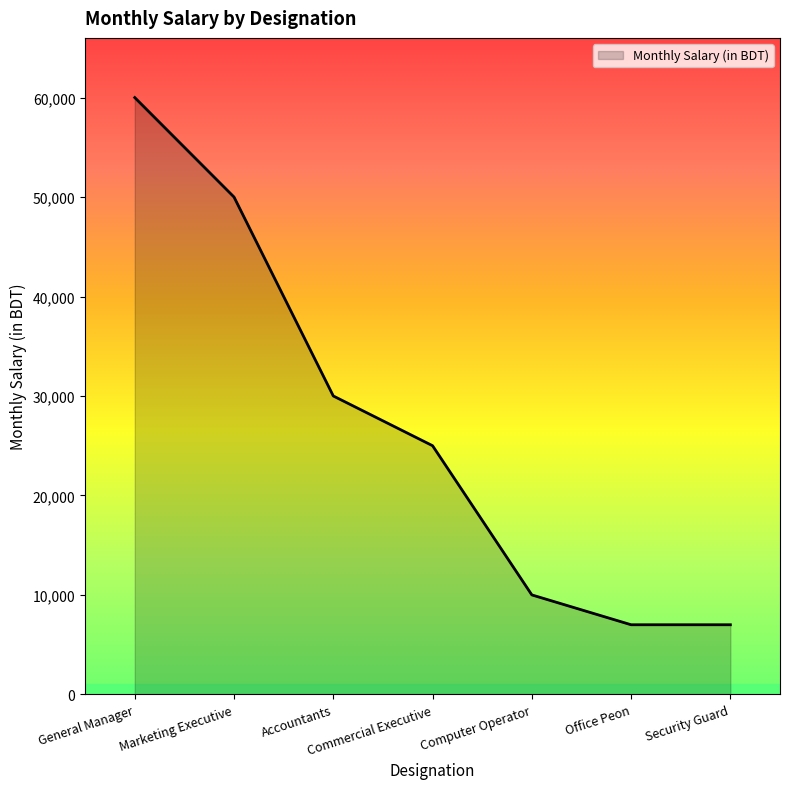

The chart shows a value of 107601 at General Manager. True or false?

False